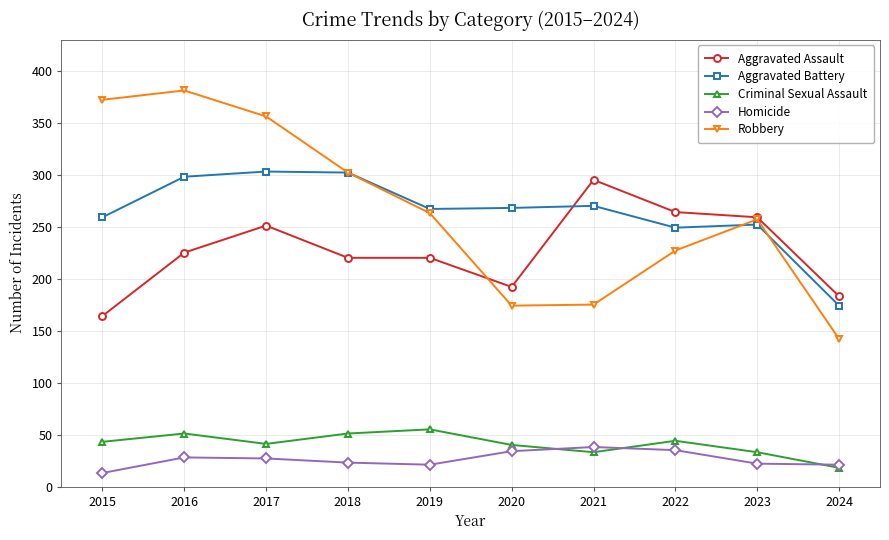

Which series changed the most between 2015 and 2019?

Robbery